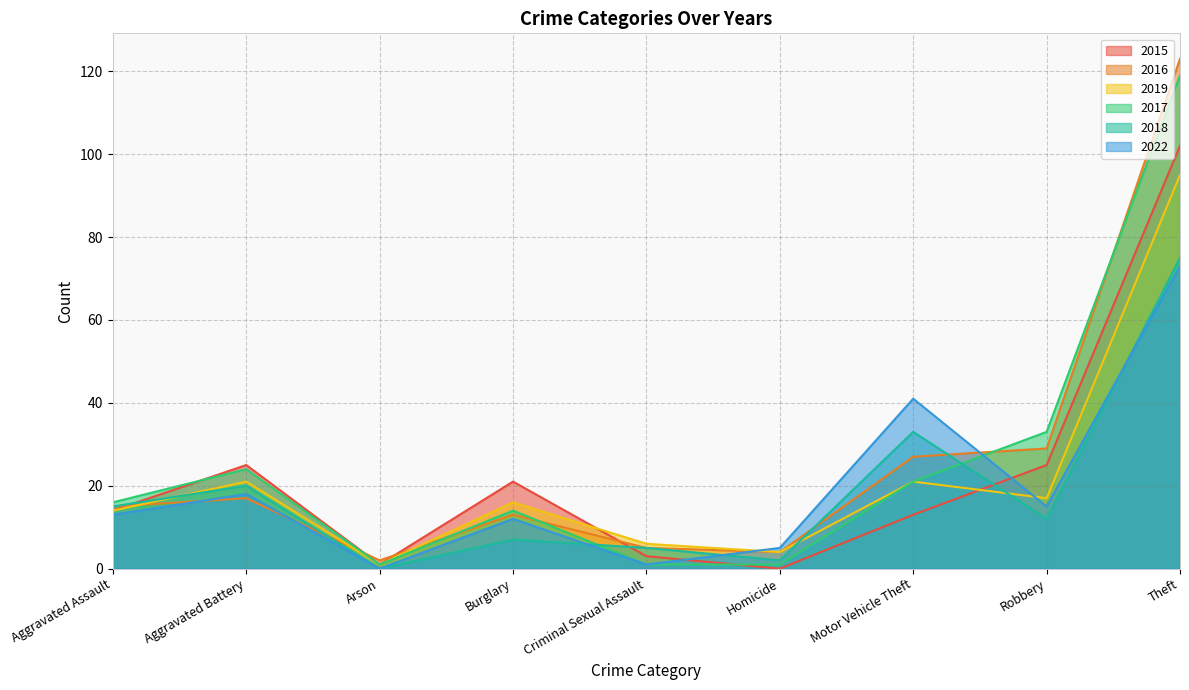

What is the sum of all 2017 values?

230